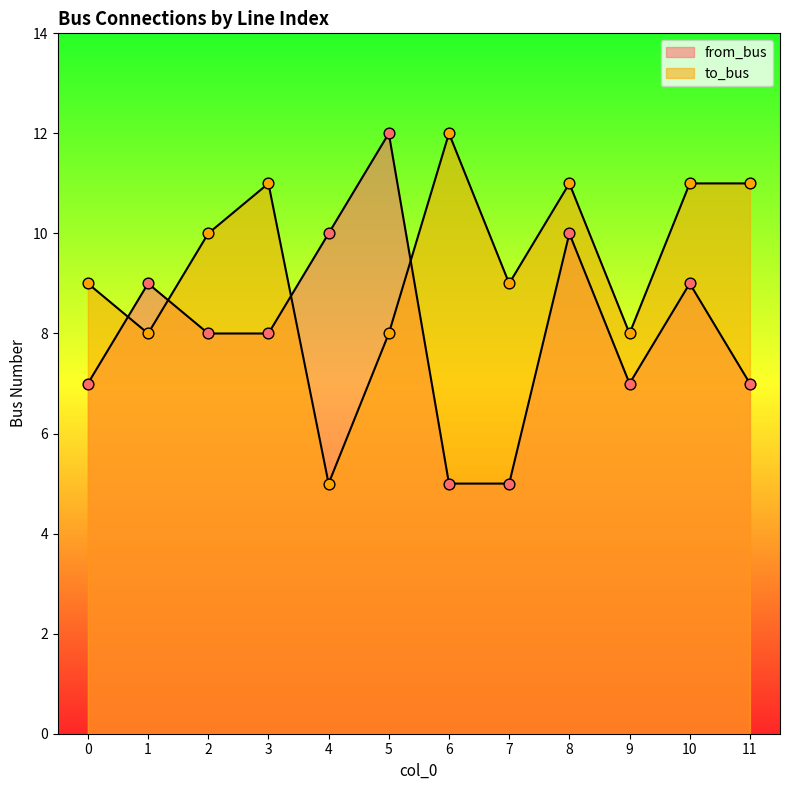

At which category is the sum across all series the highest?

8